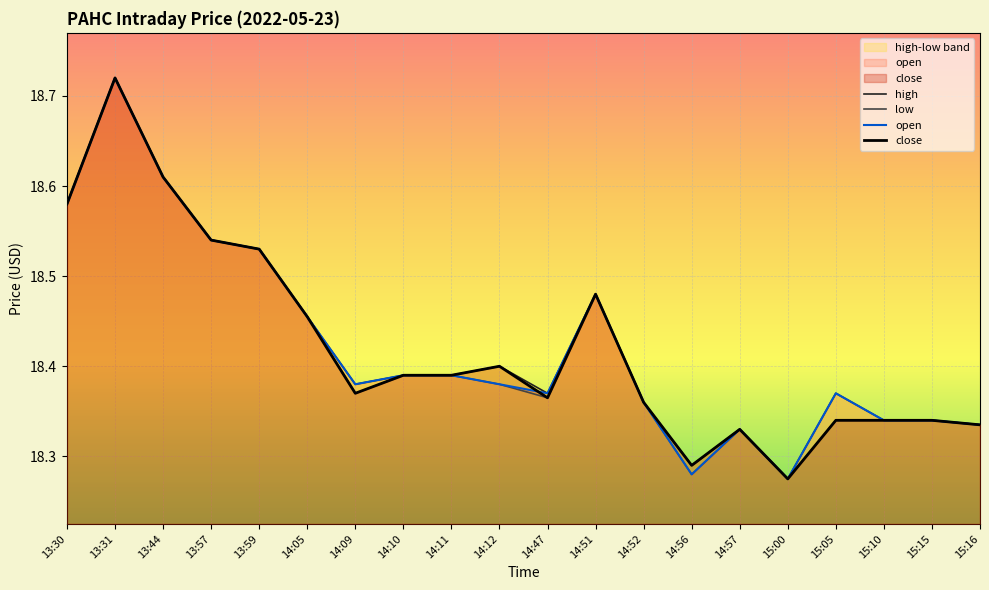

True or false: close has more than 1 points higher than both neighbors.

True